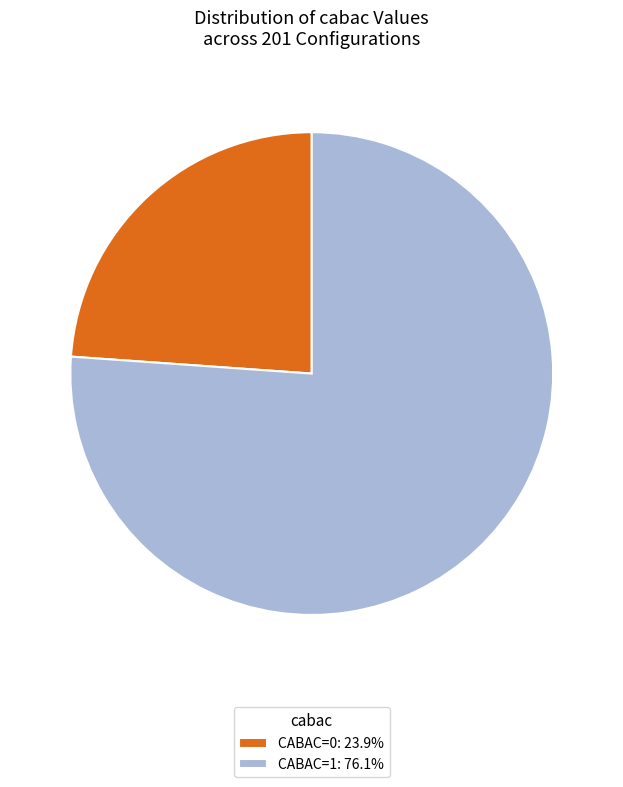

Does any single category account for the majority?

Yes